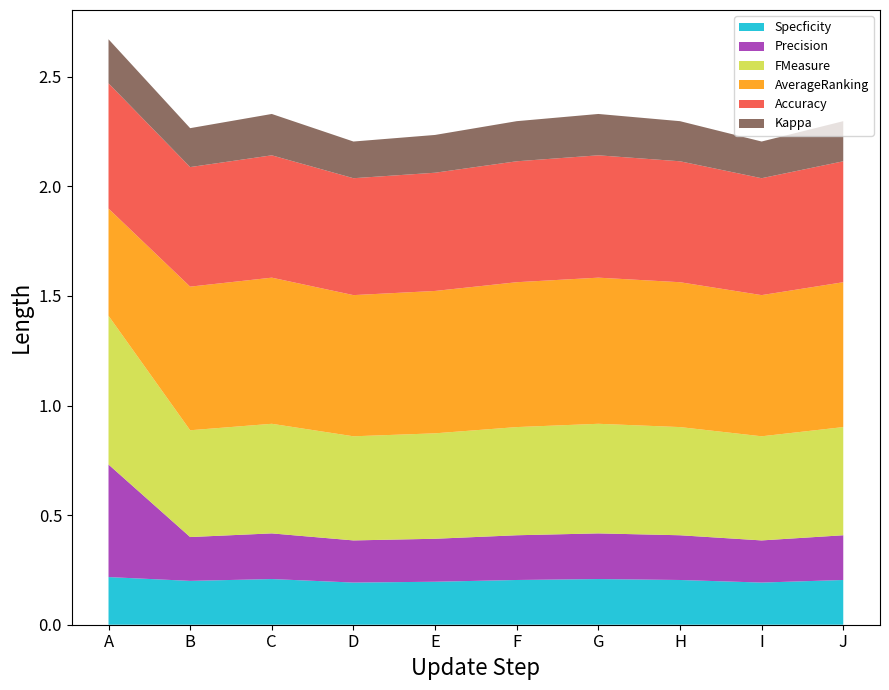

Reading left to right, what are all the values shown in this chart?

Specficity: 0.2	0.2	0.2	0.2	0.2	0.2	0.2	0.2	0.2	0.2
Precision: 0.5	0.2	0.2	0.2	0.2	0.2	0.2	0.2	0.2	0.2
FMeasure: 0.7	0.5	0.5	0.5	0.5	0.5	0.5	0.5	0.5	0.5
AverageRanking: 0.5	0.7	0.7	0.6	0.6	0.7	0.7	0.7	0.6	0.7
Accuracy: 0.6	0.5	0.6	0.5	0.5	0.6	0.6	0.6	0.5	0.6
Kappa: 0.2	0.2	0.2	0.2	0.2	0.2	0.2	0.2	0.2	0.2